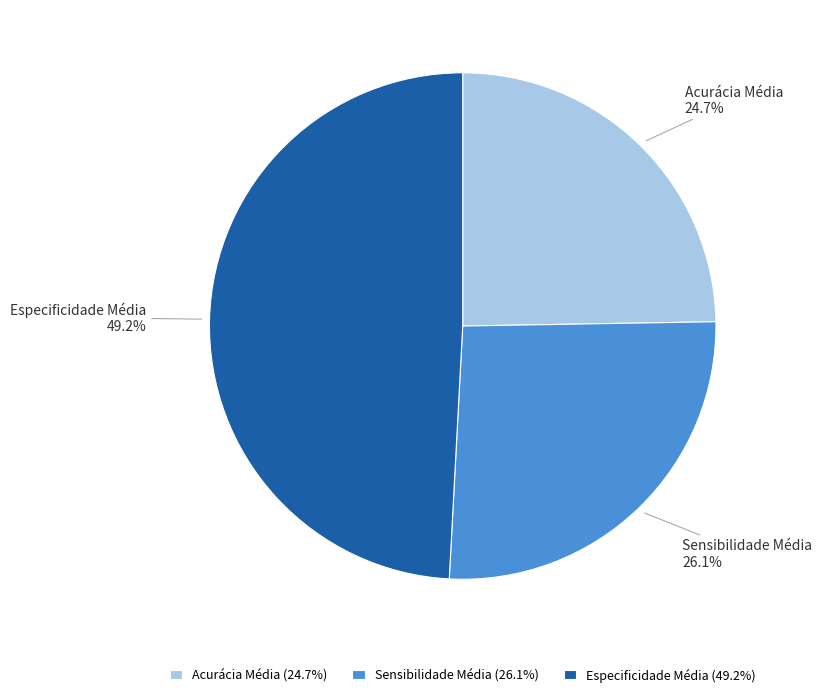

Is there a majority slice in this chart?

No